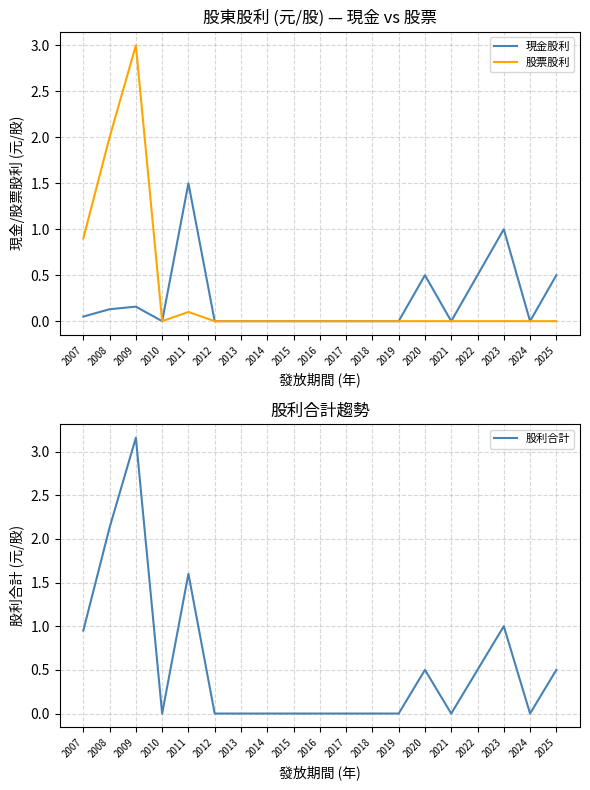

How many positive values does the 股利合計 series have?

8